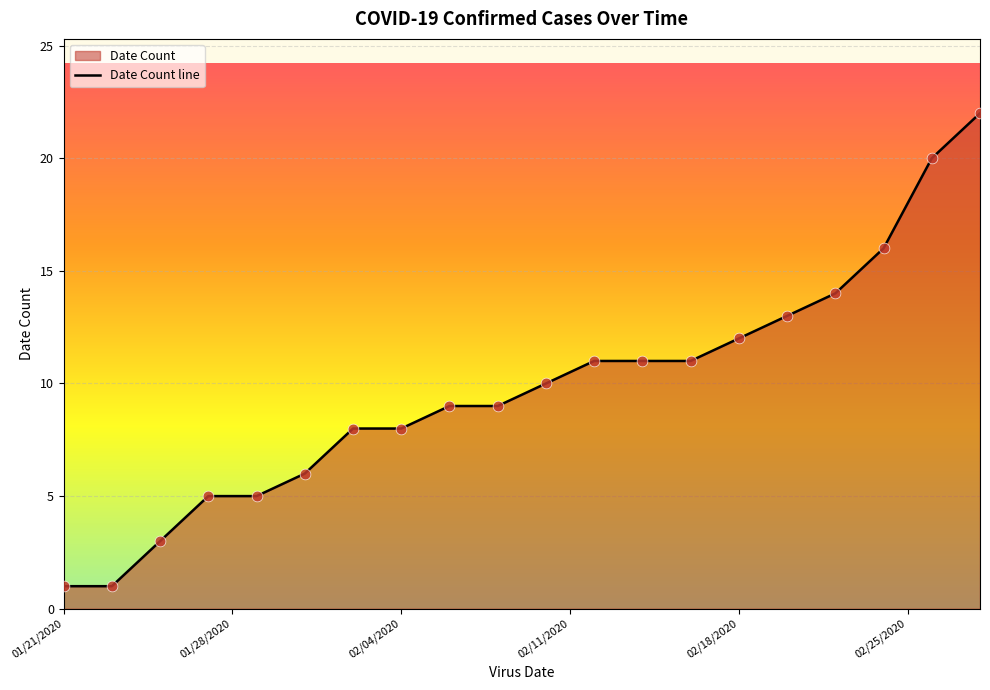

What is the maximum value shown in the chart?

22